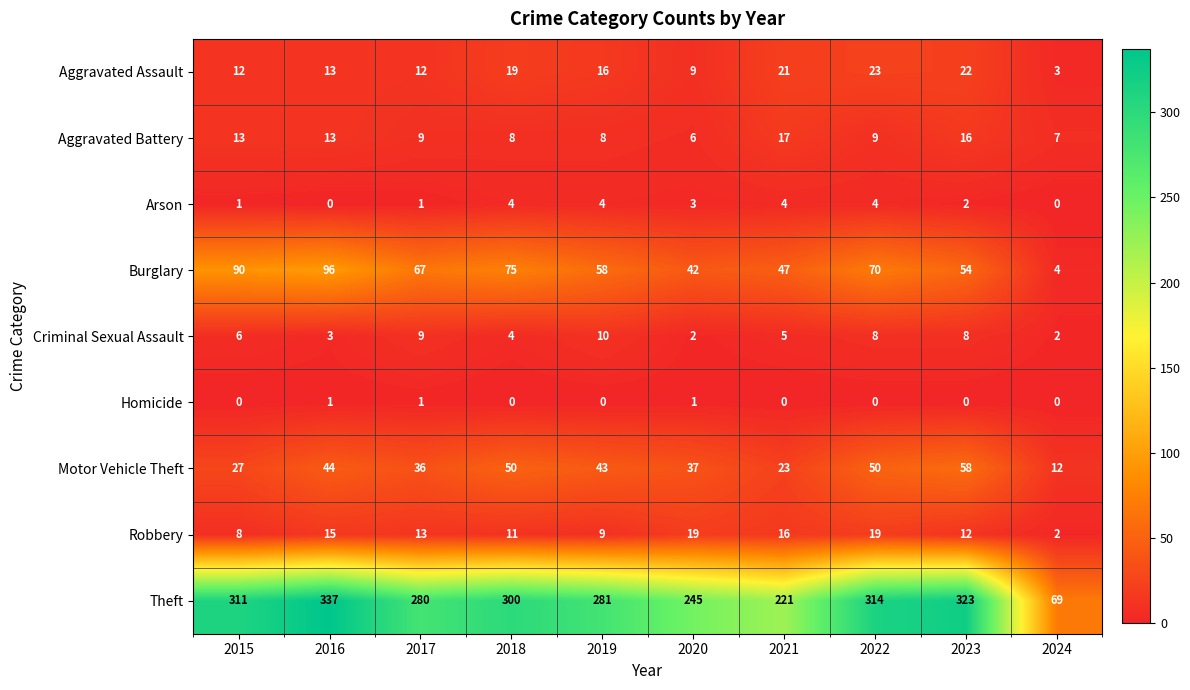

At which category is the sum across all series the highest?

2016